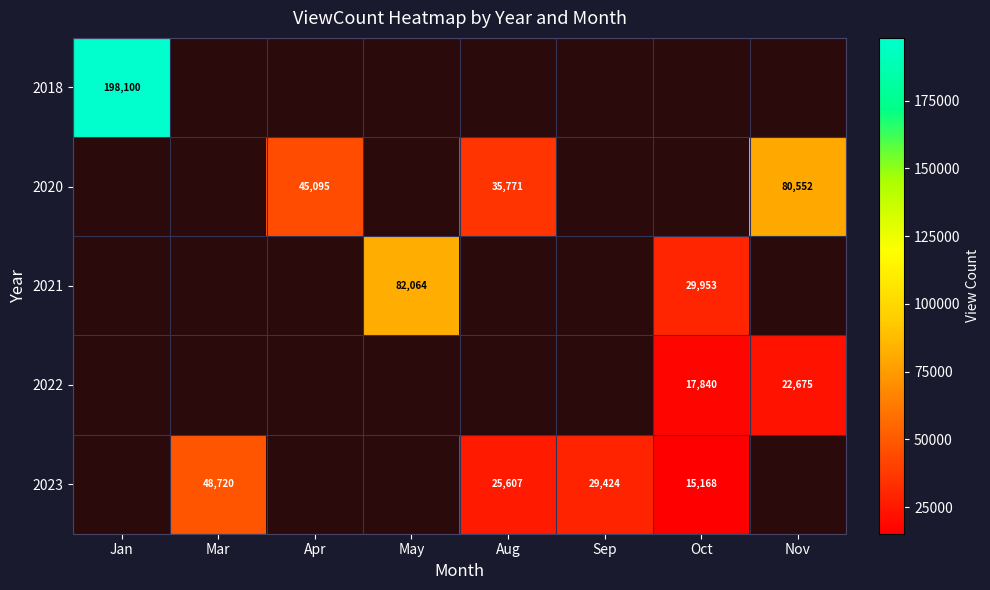

True or false: 2020 has a value of 127266.4 at Nov.

False